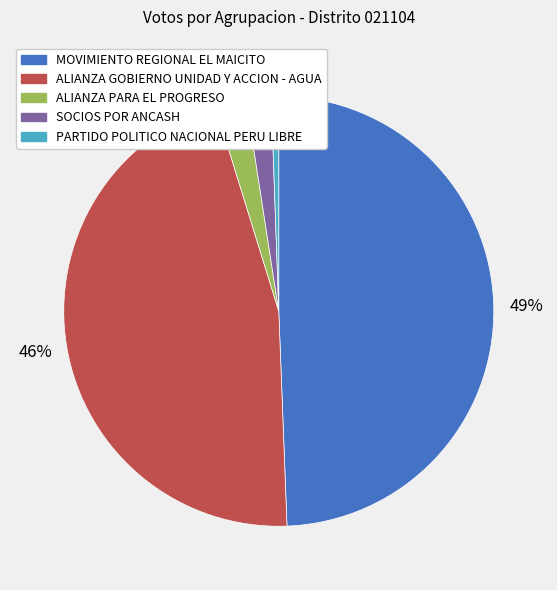

Does any single category account for the majority?

No